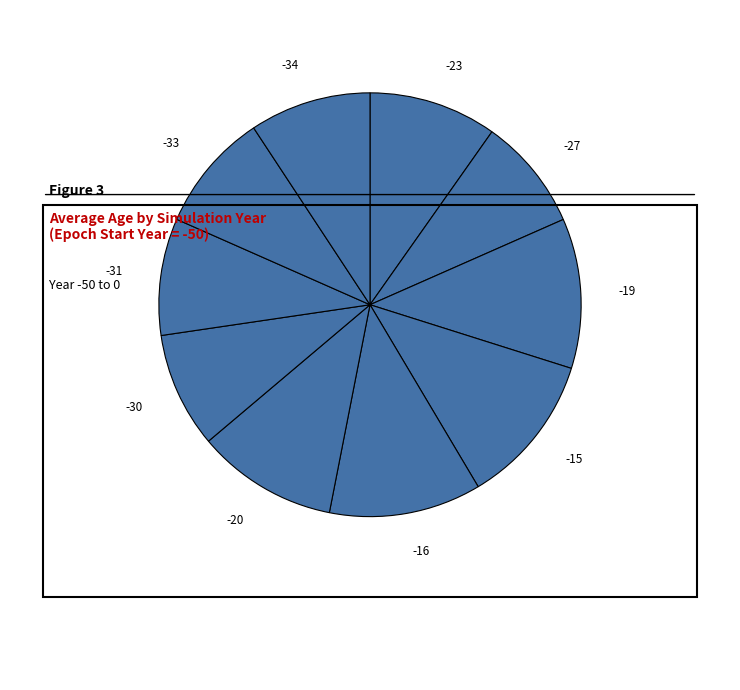

Is there a majority slice in this chart?

No